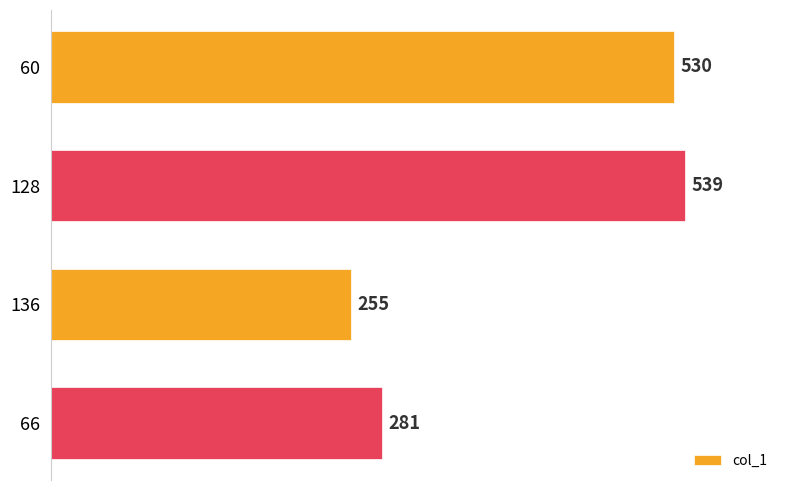

What is the smallest value displayed?

255